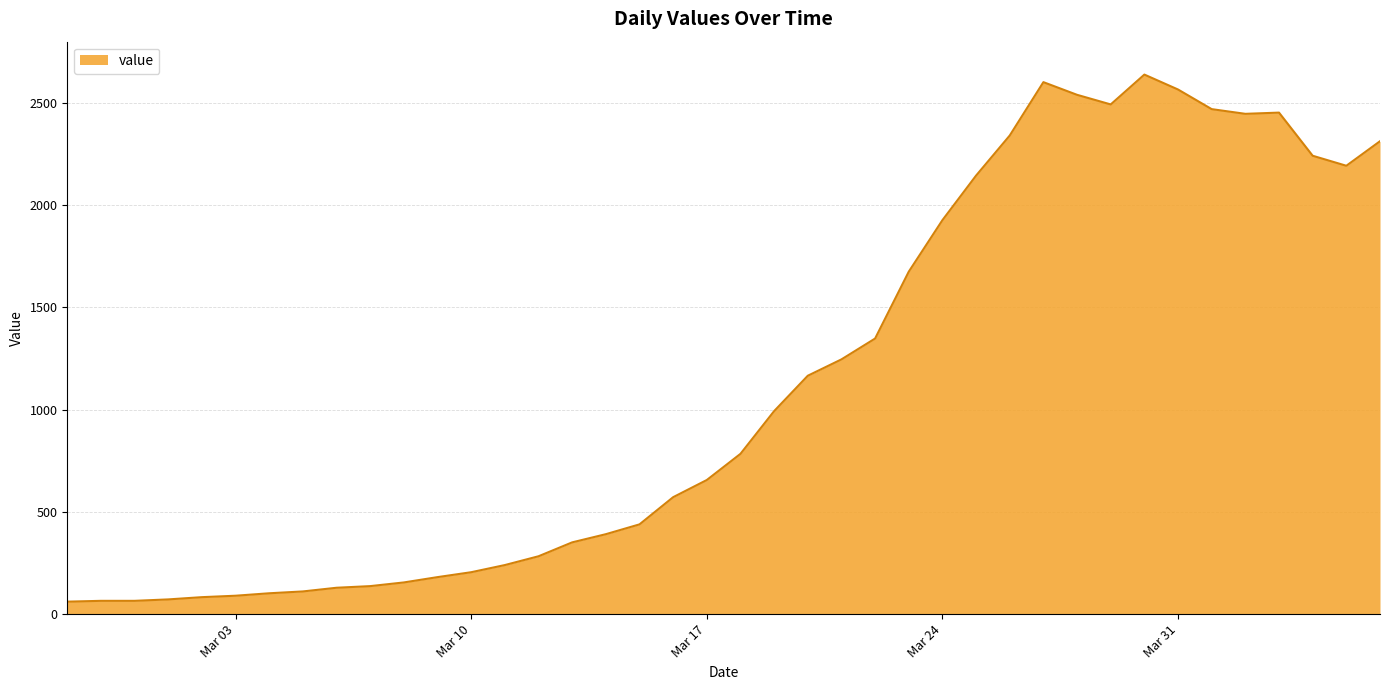

How many values are below 784?

20